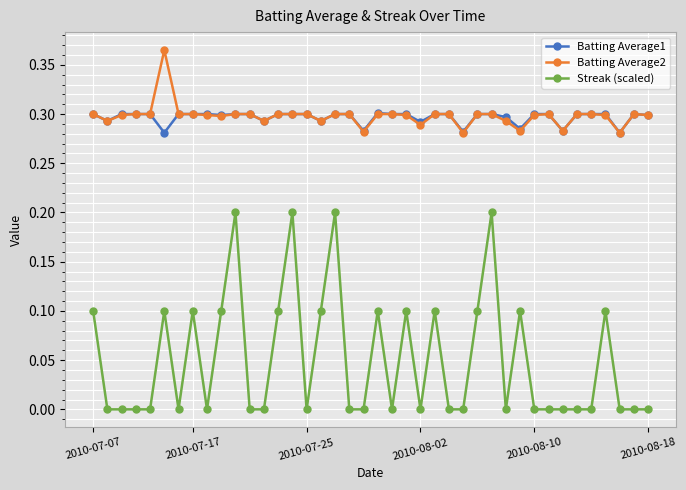

Which series has the largest range (max minus min)?

Streak (scaled)